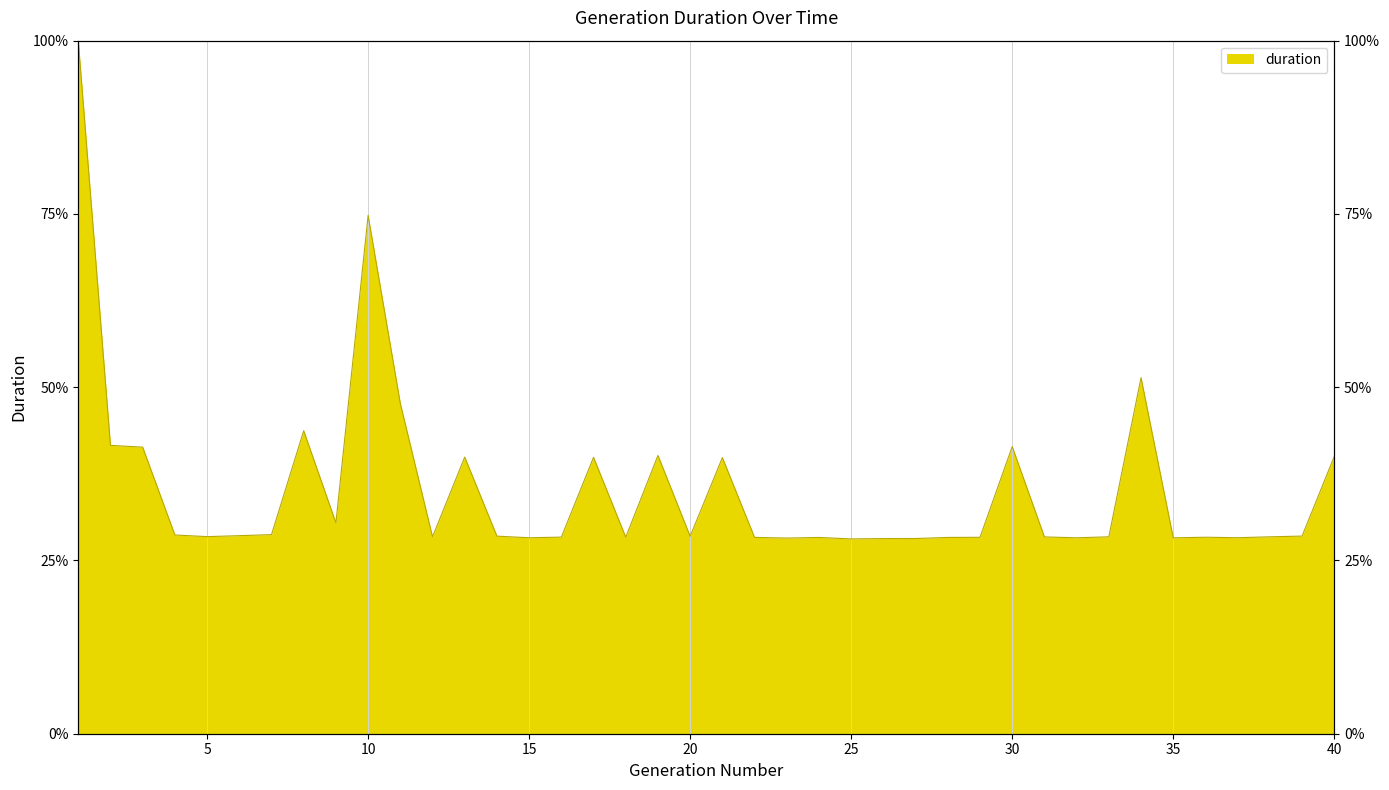

The chart shows a value of 28.6 at 6. True or false?

True